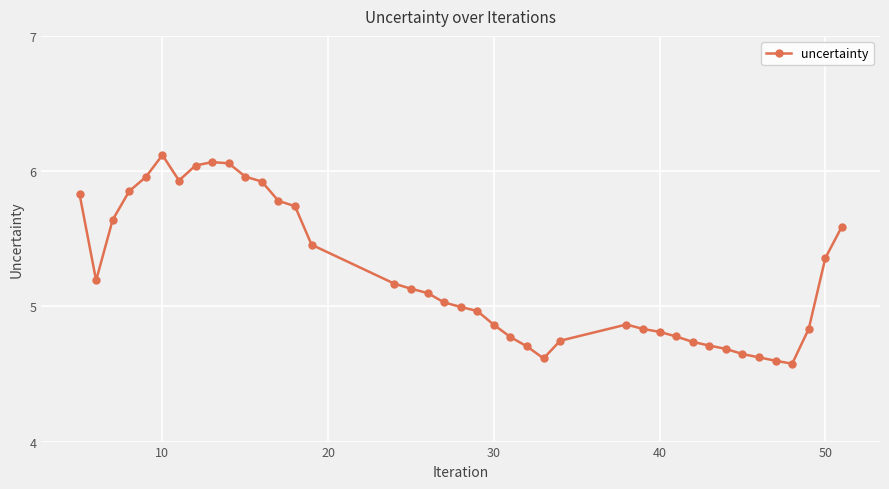

What is the sum of all values?

209.3